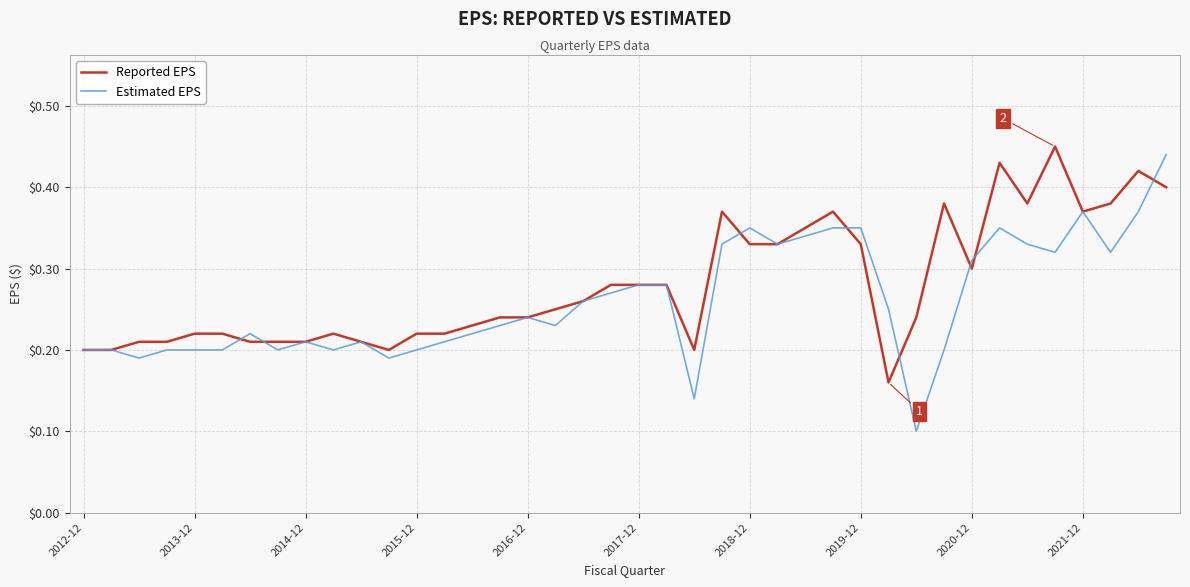

What is the sum of all Reported EPS values?

11.2